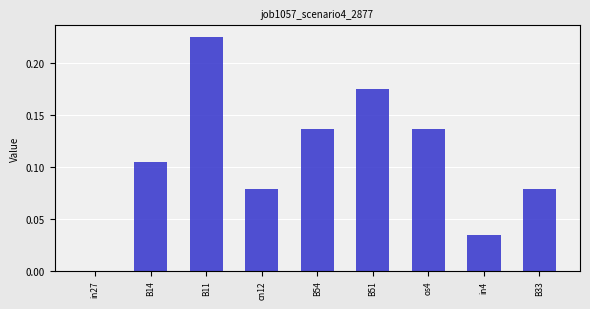

Count the number of categories in the chart.

9